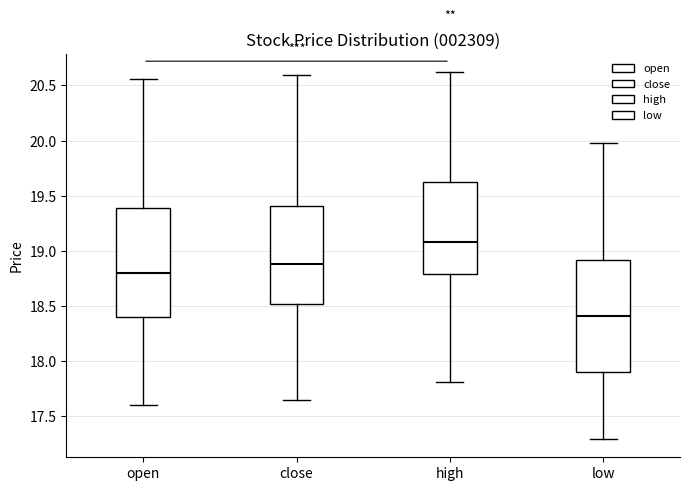

Which box's median line is the highest?

high